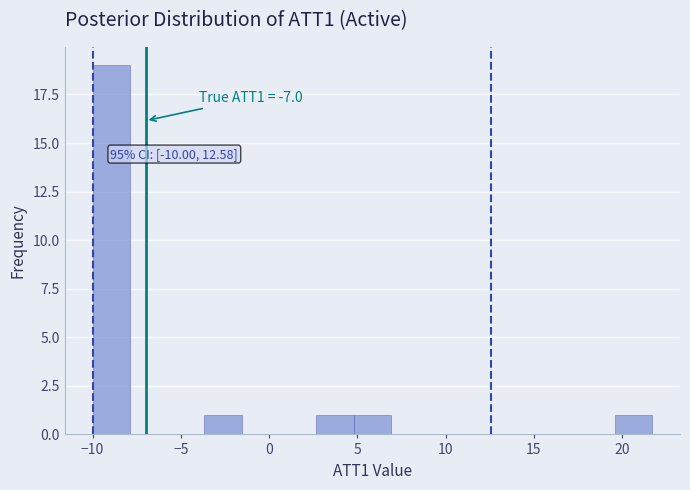

Which range on the x-axis has the tallest bar?

-10.0 to -8.0